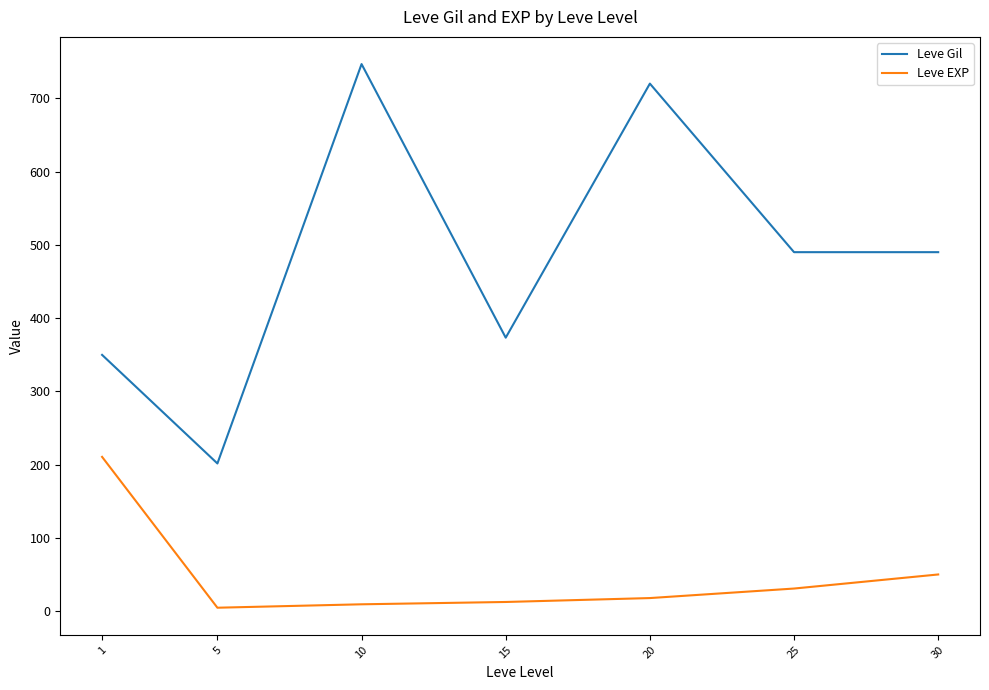

What is the greatest value displayed?

746.7